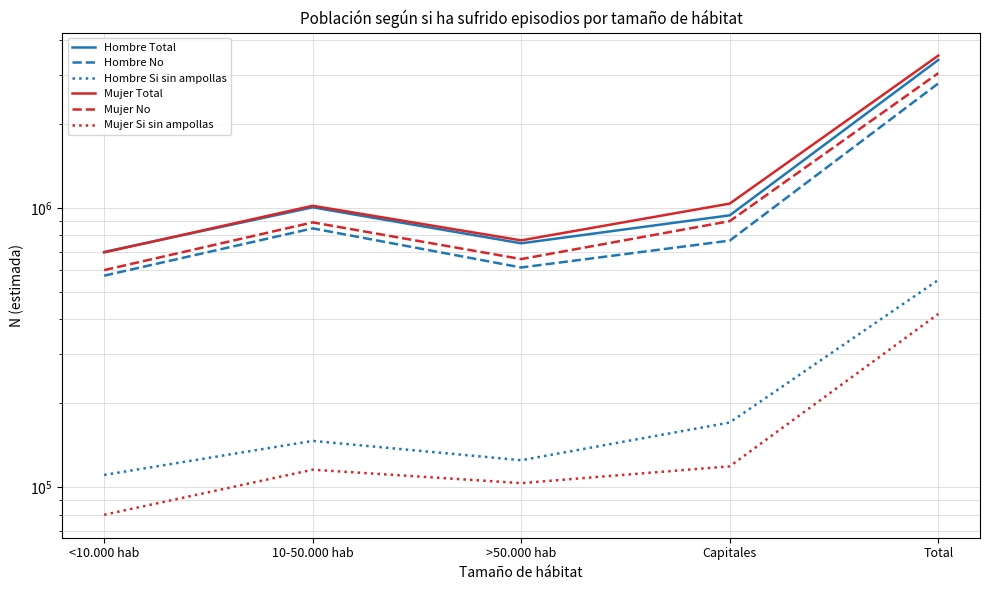

What is the average value of the Mujer Total series?

1409371